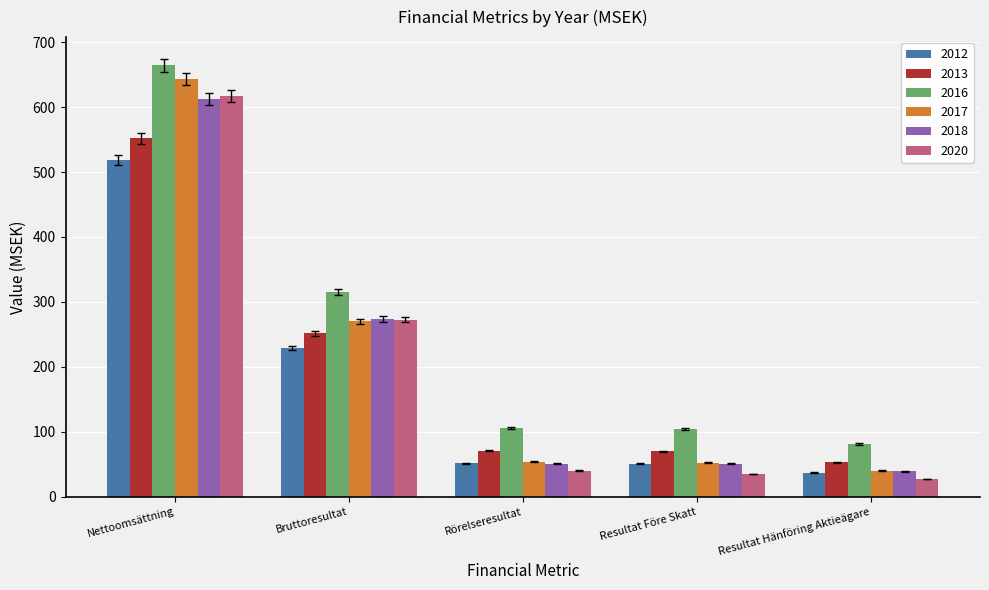

Which label corresponds to the smallest value in the chart?

Resultat Hänföring Aktieägare